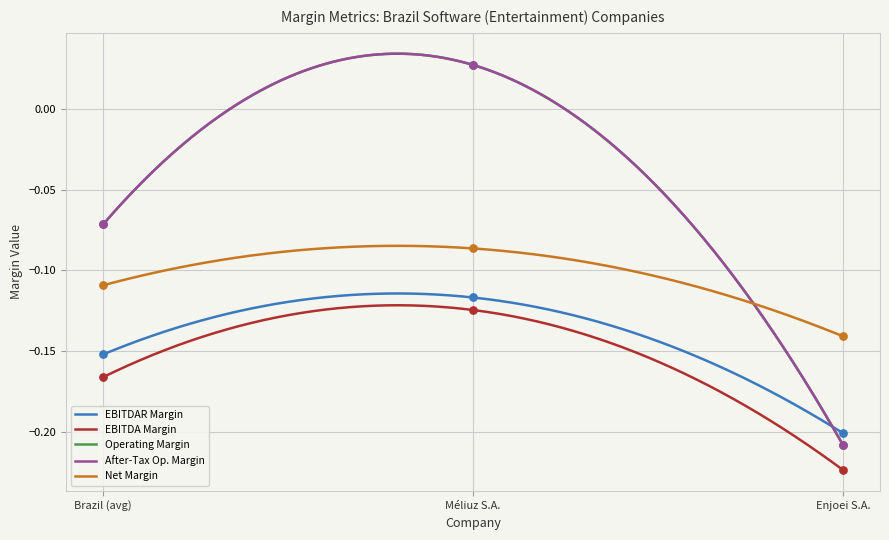

What is the total value across all series at Méliuz S.A.?

-0.3